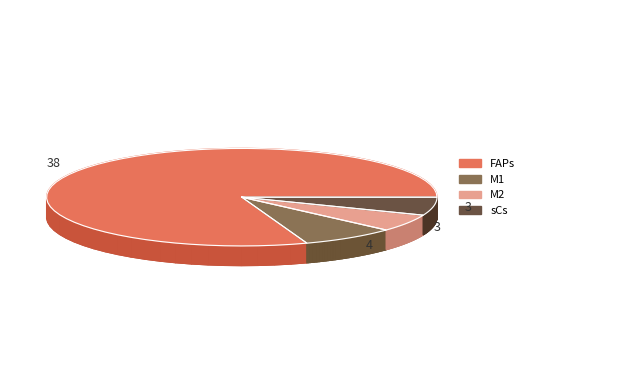

Is it true that M1 is 8% of the pie?

True